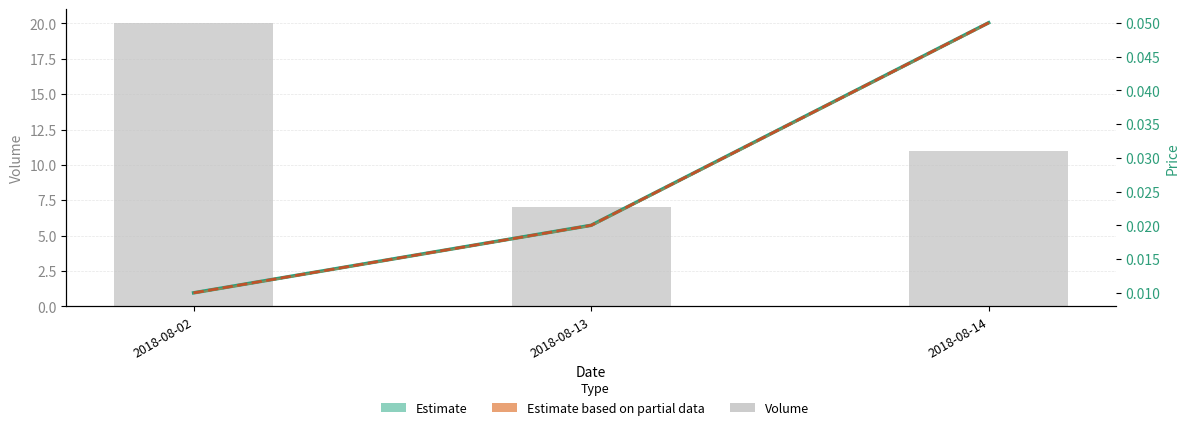

What is the value of the volume bar at the 2nd from the left?

7.0